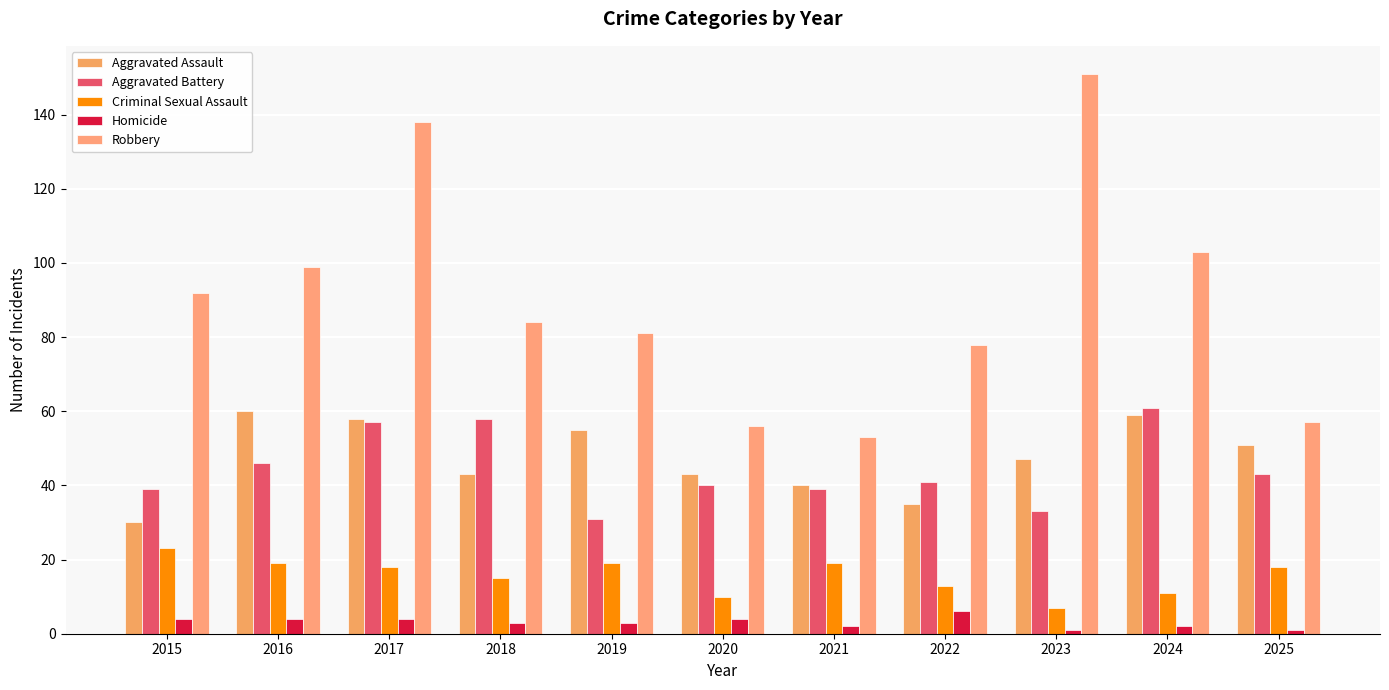

What is the value of the Aggravated Battery bar at the 5th from the left?

31